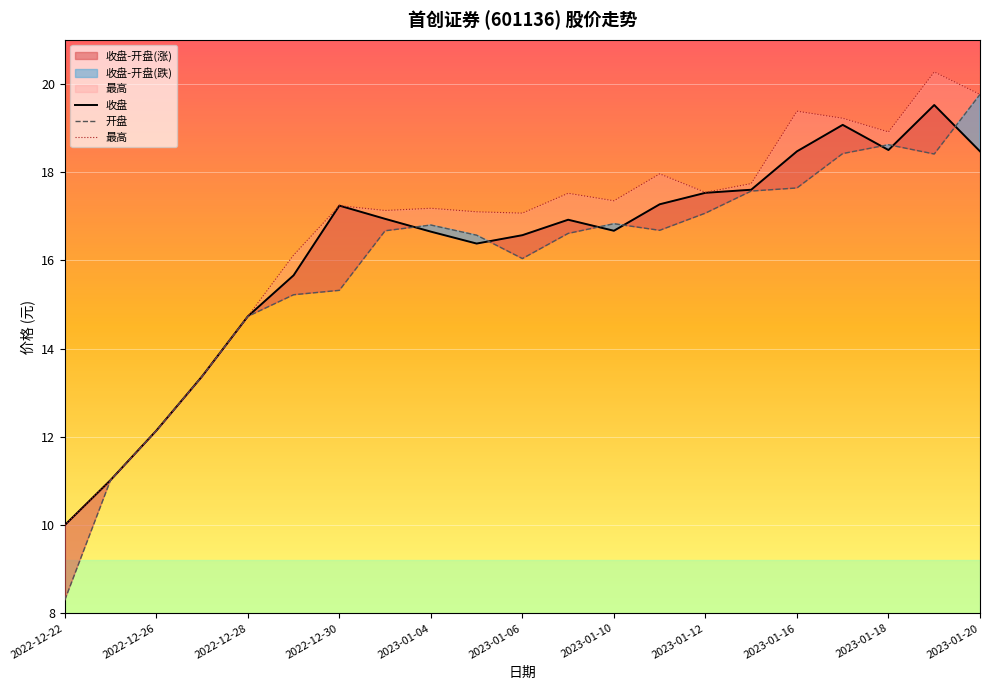

At 2023-01-20, list the series in order from smallest to largest.

收盘, 开盘, 最高